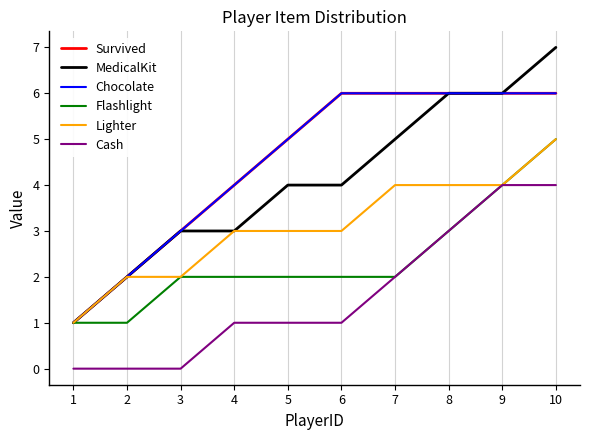

How many Survived values are between 3 and 6?

8